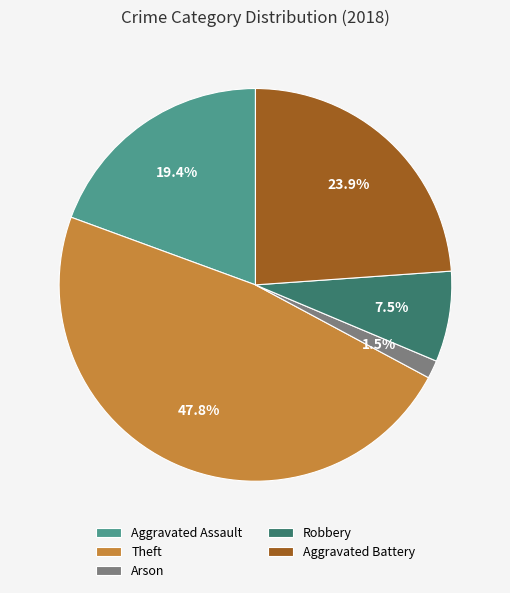

Does Aggravated Assault account for over 50% of the chart?

No